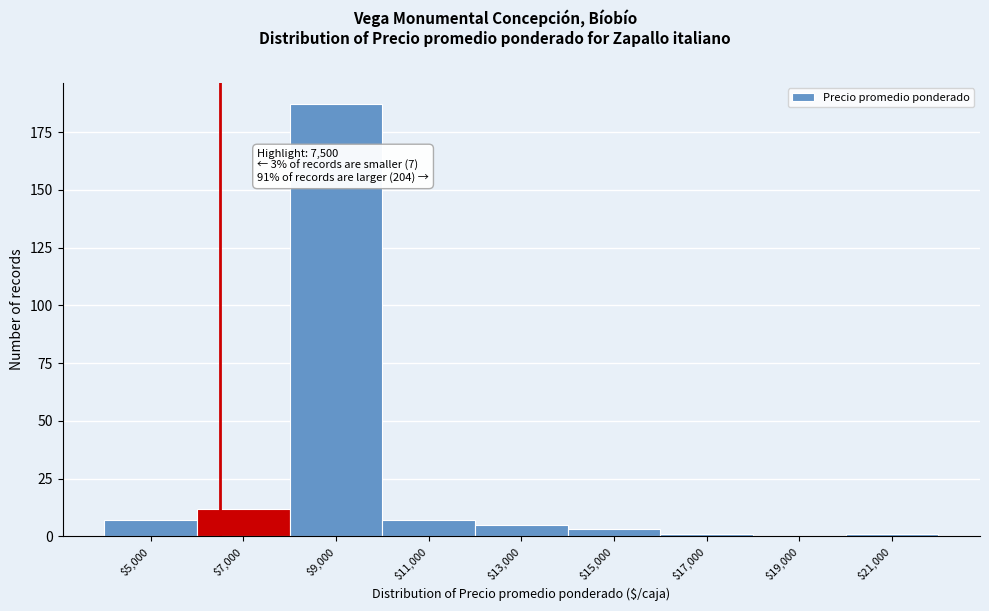

Which category has the highest value across all series?

$9,000